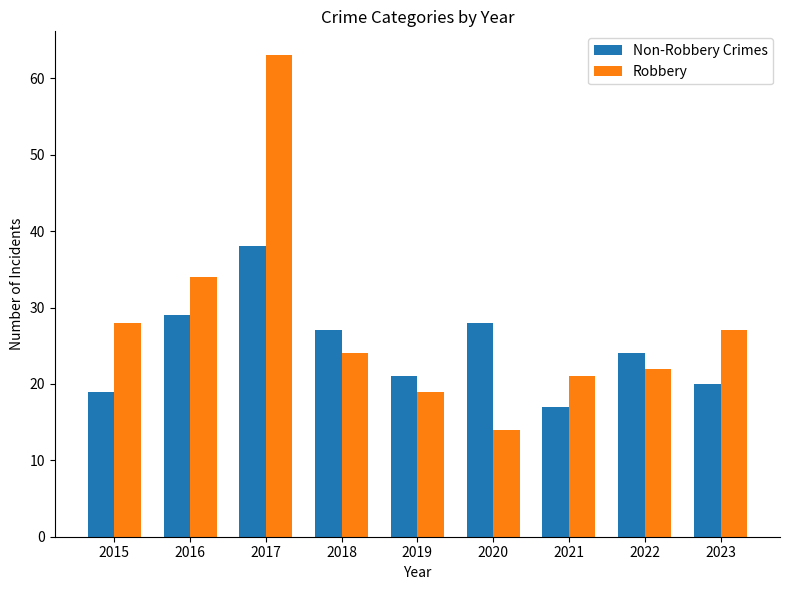

Which series has the widest spread of values?

Robbery